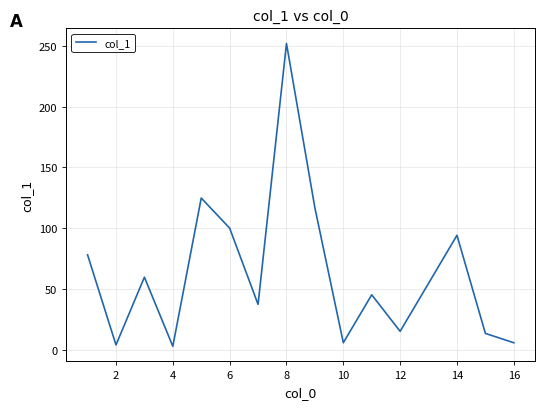

What is the greatest value displayed?

252.1